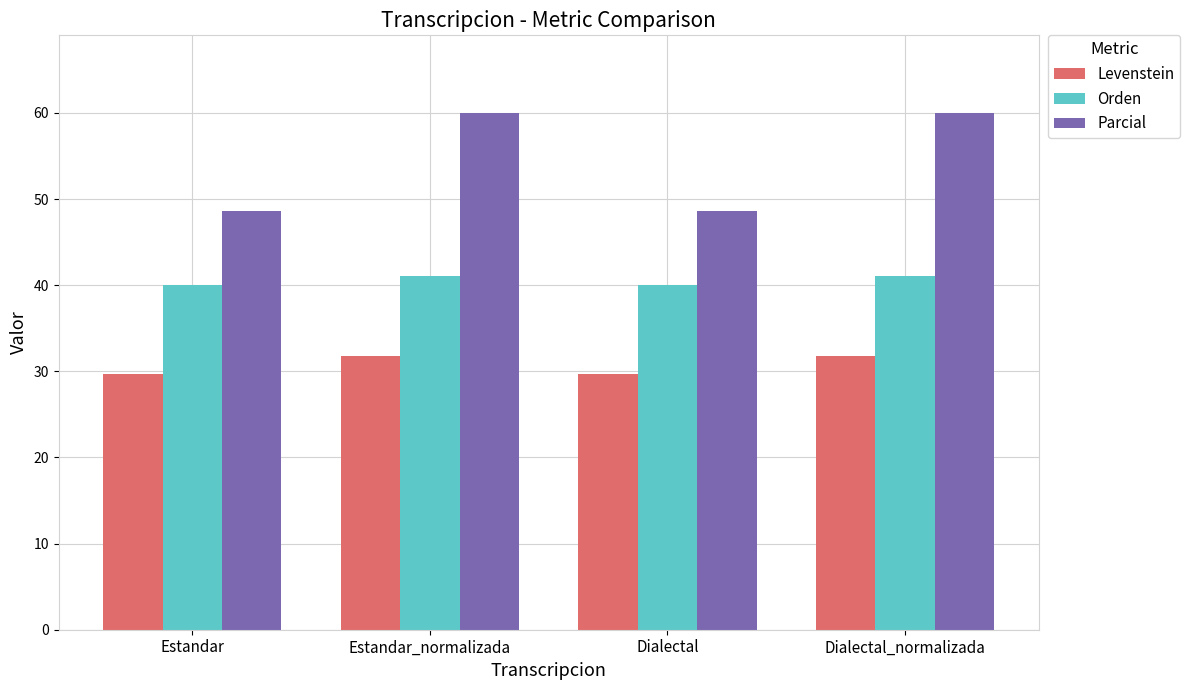

Rank the series by their average value, from highest to lowest.

Parcial, Orden, Levenstein